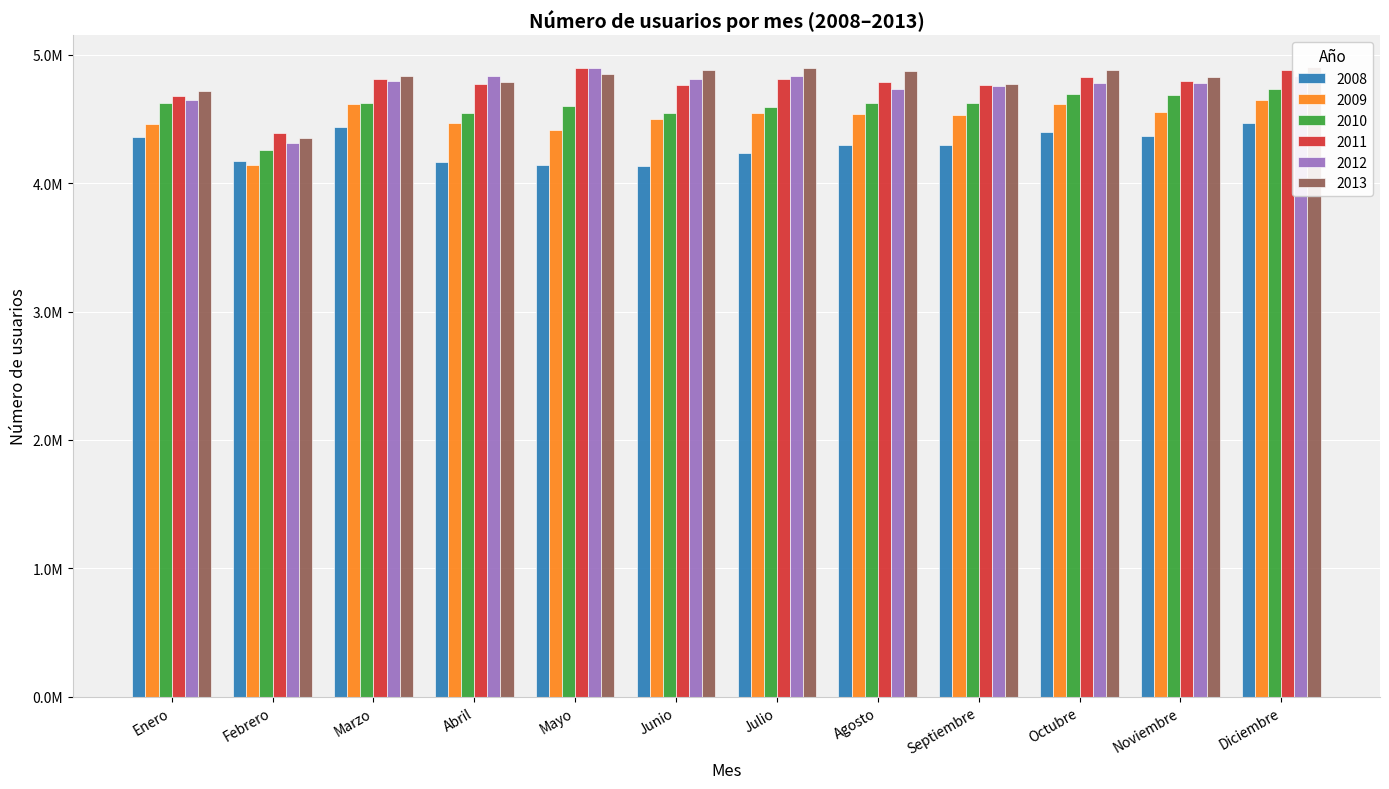

What is the value of the 2008 bar at the 6th from the left?

4135370